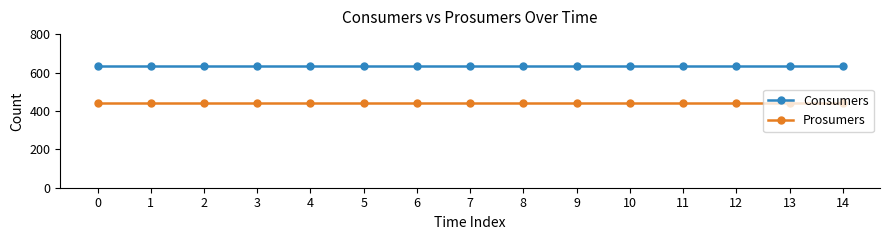

What is the difference between the highest and lowest values at 10?

195